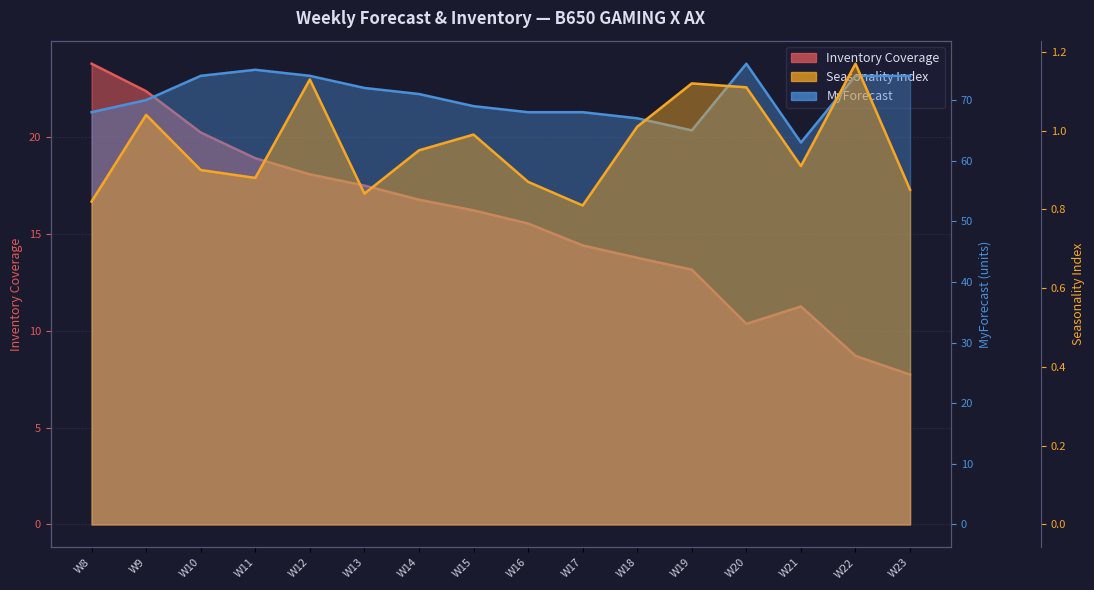

How many lines are shown in the chart?

3